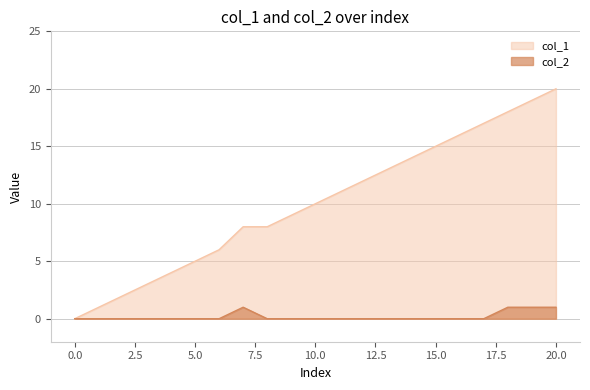

What is the difference between the second highest and second lowest values in the col_2 series?

1